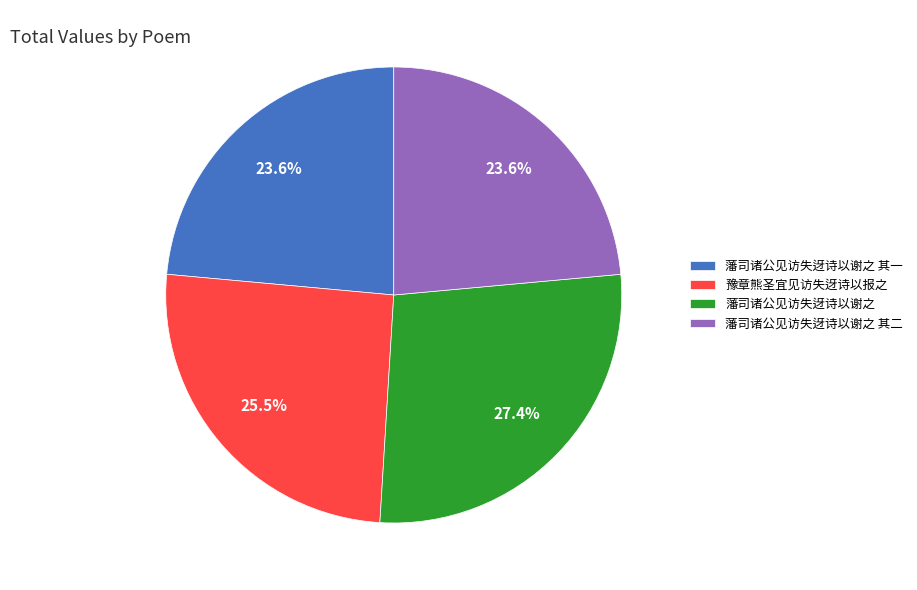

How much of the chart is everything except 藩司诸公见访失迓诗以谢之 其二?

76.4%